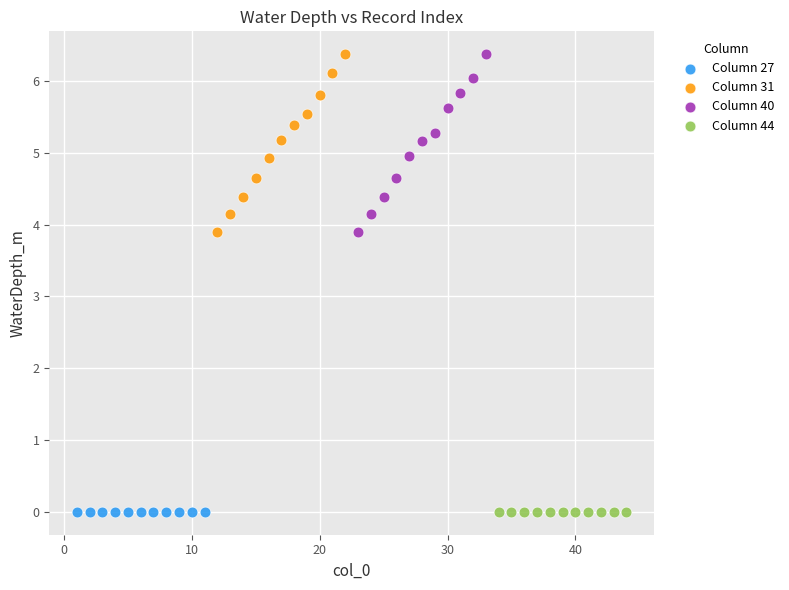

What are all the series names shown in the legend?

Column 27, Column 31, Column 40, Column 44